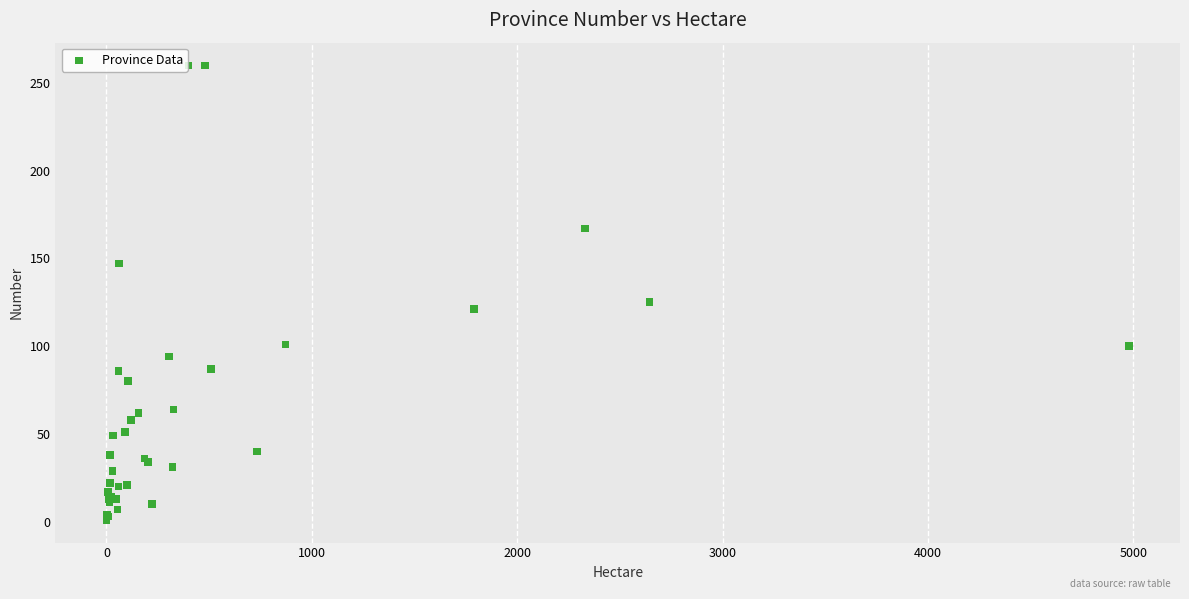

What Y value in the scatter plot is closest to 130?

125